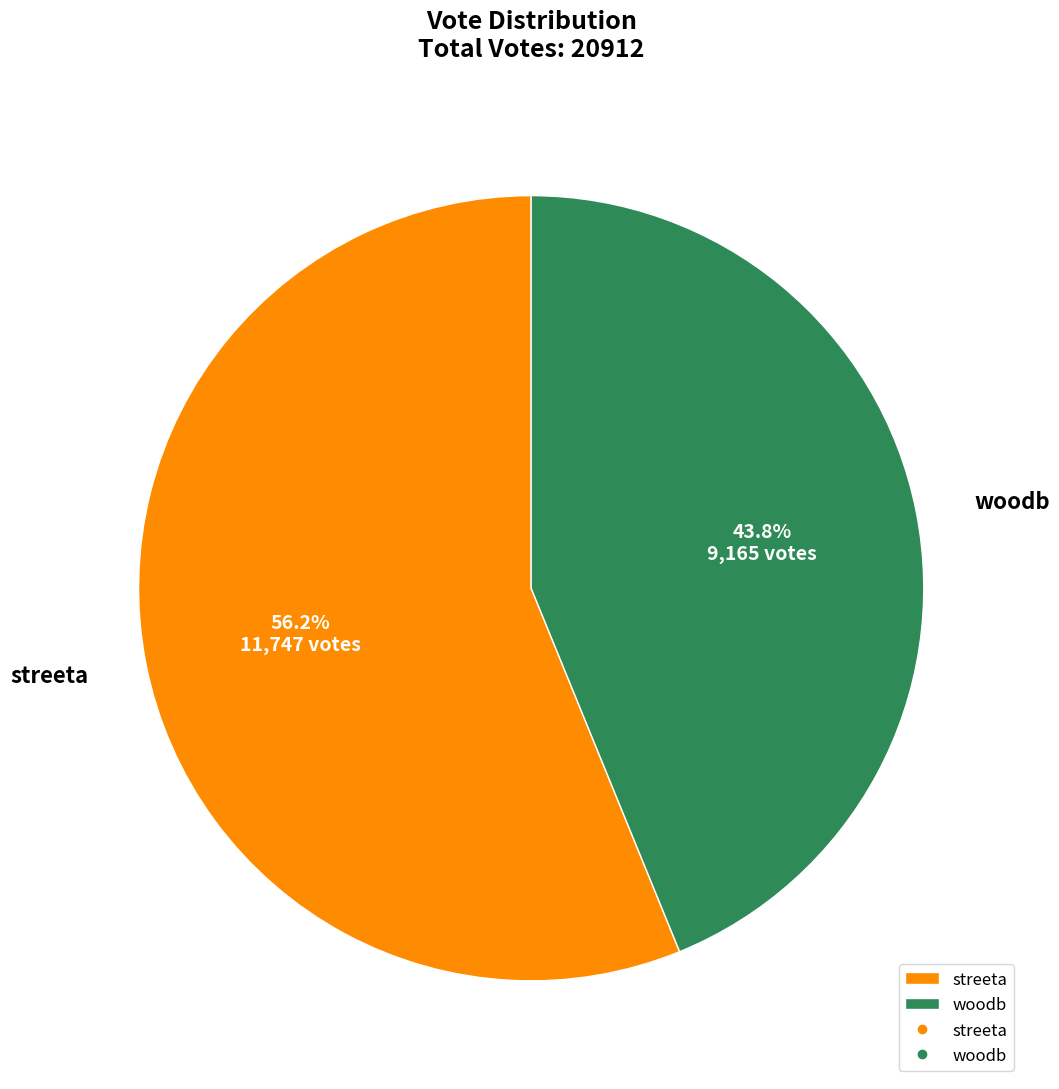

To the nearest percent, what is the difference between the streeta and woodb slice percentages?

12%